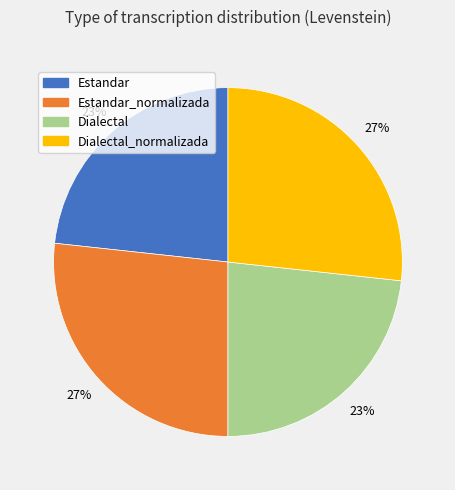

To the nearest percent, what is the average slice percentage?

25%